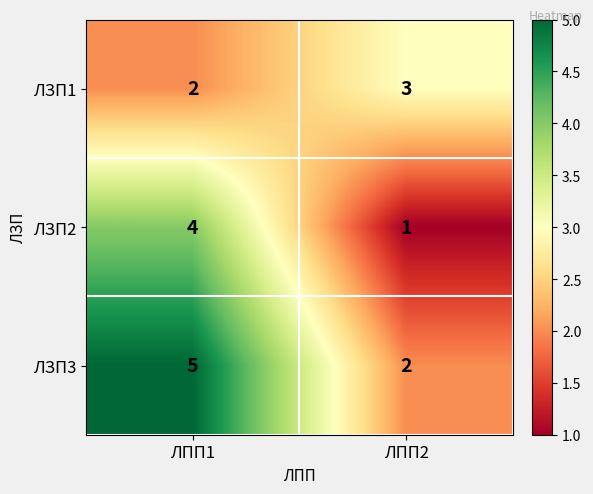

At which category is the sum across all series the highest?

ЛПП1